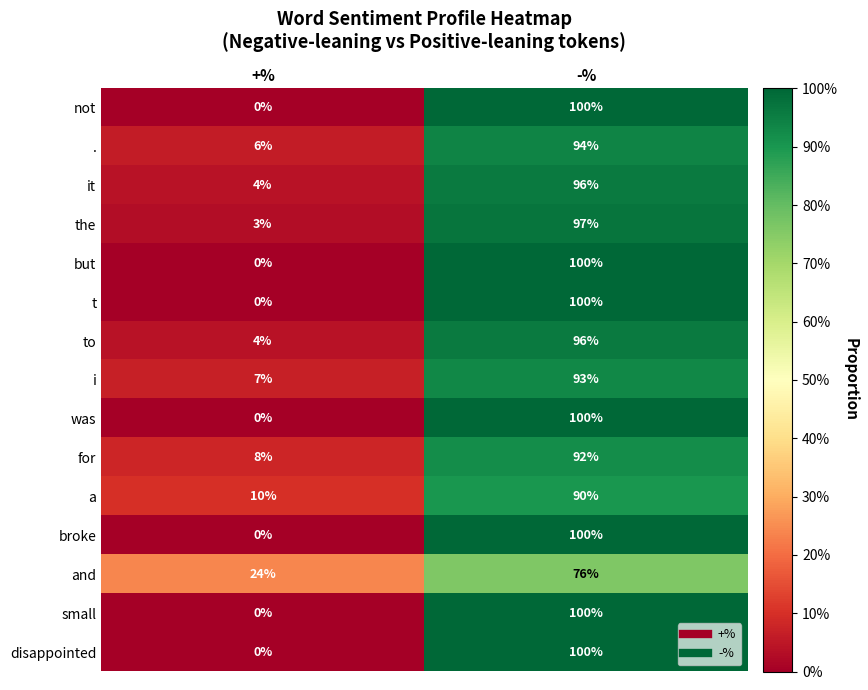

How many categories are shown in the chart?

2